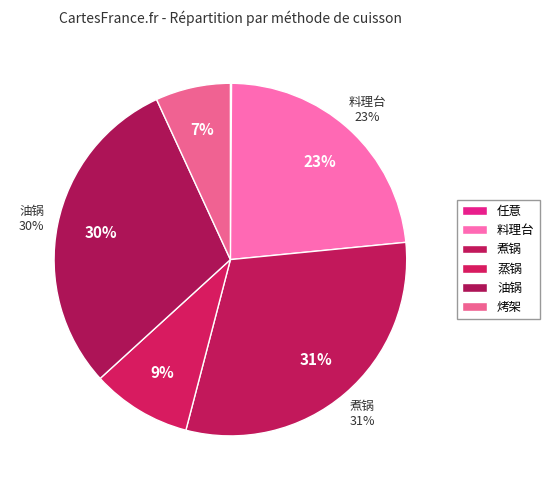

Is it true that 烤架 is 16% of the pie?

False